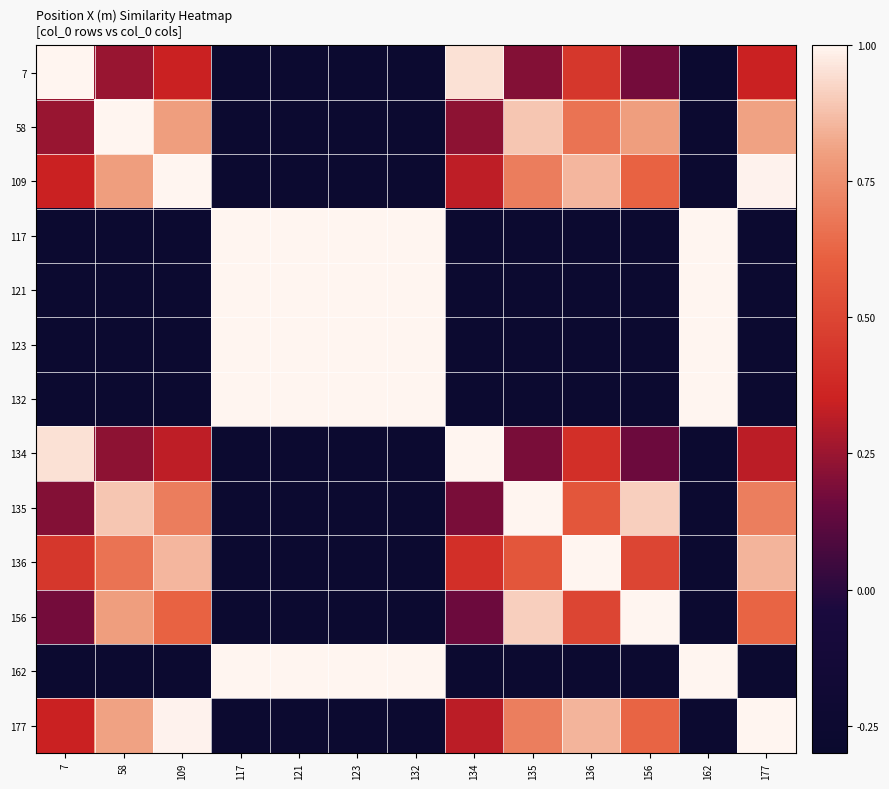

Reading left to right, what are all the values shown in this chart?

7: 7=1.0	58=0.2	109=0.3	117=-0.2	121=-0.2	123=-0.2	132=-0.2	134=1.0	135=0.2	136=0.4	156=0.2	162=-0.2	177=0.3
58: 7=0.2	58=1.0	109=0.8	117=-0.2	121=-0.2	123=-0.2	132=-0.2	134=0.2	135=0.9	136=0.7	156=0.8	162=-0.2	177=0.8
109: 7=0.3	58=0.8	109=1.0	117=-0.2	121=-0.2	123=-0.2	132=-0.2	134=0.3	135=0.7	136=0.9	156=0.6	162=-0.2	177=1.0
117: 7=-0.2	58=-0.2	109=-0.2	117=1.0	121=1.0	123=1.0	132=1.0	134=-0.2	135=-0.2	136=-0.2	156=-0.2	162=1.0	177=-0.2
121: 7=-0.2	58=-0.2	109=-0.2	117=1.0	121=1.0	123=1.0	132=1.0	134=-0.2	135=-0.2	136=-0.2	156=-0.2	162=1.0	177=-0.2
123: 7=-0.2	58=-0.2	109=-0.2	117=1.0	121=1.0	123=1.0	132=1.0	134=-0.2	135=-0.2	136=-0.2	156=-0.2	162=1.0	177=-0.2
132: 7=-0.2	58=-0.2	109=-0.2	117=1.0	121=1.0	123=1.0	132=1.0	134=-0.2	135=-0.2	136=-0.2	156=-0.2	162=1.0	177=-0.2
134: 7=1.0	58=0.2	109=0.3	117=-0.2	121=-0.2	123=-0.2	132=-0.2	134=1.0	135=0.2	136=0.4	156=0.2	162=-0.2	177=0.3
135: 7=0.2	58=0.9	109=0.7	117=-0.2	121=-0.2	123=-0.2	132=-0.2	134=0.2	135=1.0	136=0.6	156=0.9	162=-0.2	177=0.7
136: 7=0.4	58=0.7	109=0.9	117=-0.2	121=-0.2	123=-0.2	132=-0.2	134=0.4	135=0.6	136=1.0	156=0.5	162=-0.2	177=0.8
156: 7=0.2	58=0.8	109=0.6	117=-0.2	121=-0.2	123=-0.2	132=-0.2	134=0.2	135=0.9	136=0.5	156=1.0	162=-0.2	177=0.6
162: 7=-0.2	58=-0.2	109=-0.2	117=1.0	121=1.0	123=1.0	132=1.0	134=-0.2	135=-0.2	136=-0.2	156=-0.2	162=1.0	177=-0.2
177: 7=0.3	58=0.8	109=1.0	117=-0.2	121=-0.2	123=-0.2	132=-0.2	134=0.3	135=0.7	136=0.8	156=0.6	162=-0.2	177=1.0